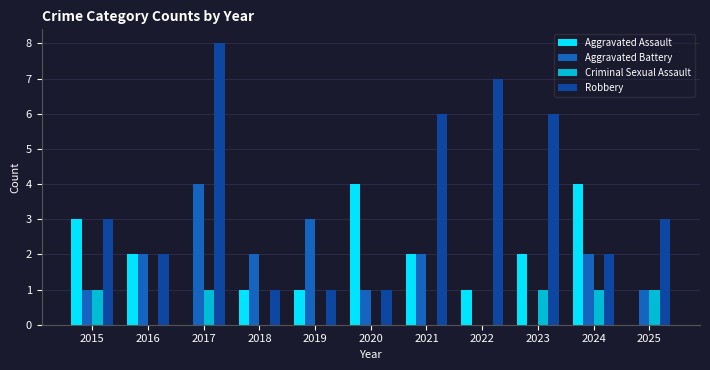

What is the sum of the Aggravated Assault values at 2015 and 2021?

5